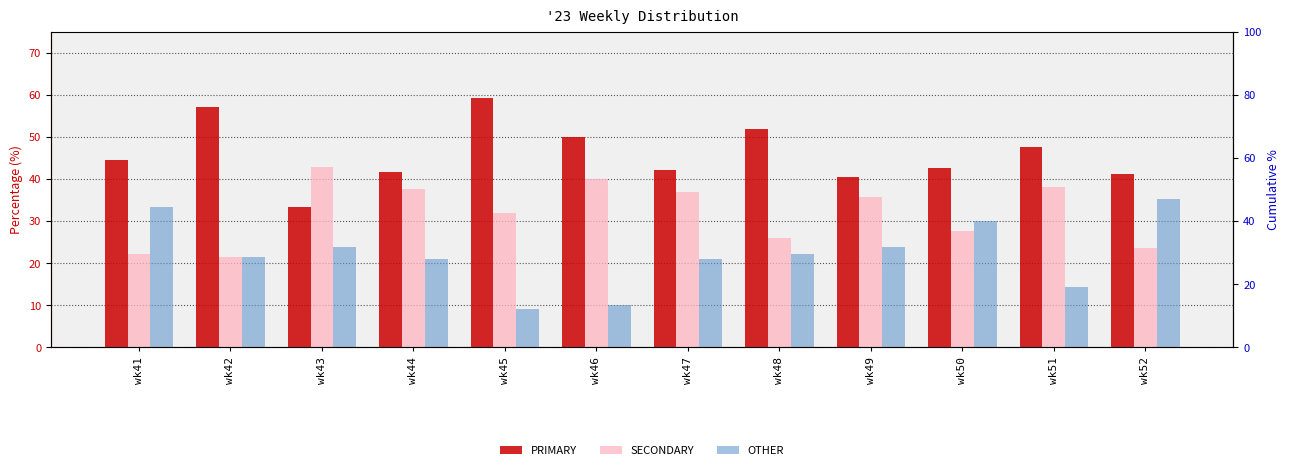

List the labels in order of PRIMARY value, largest first.

wk45, wk42, wk48, wk46, wk51, wk41, wk50, wk47, wk44, wk52, wk49, wk43